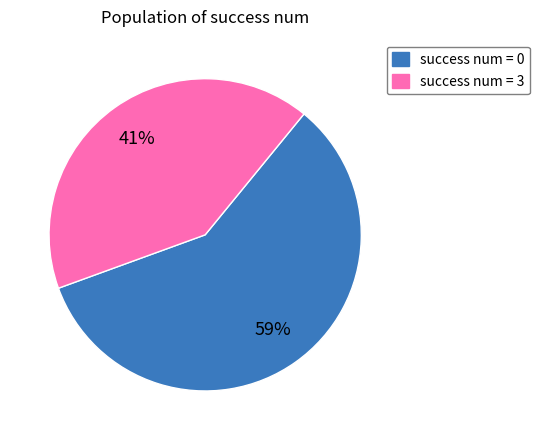

Does any single category account for the majority?

Yes